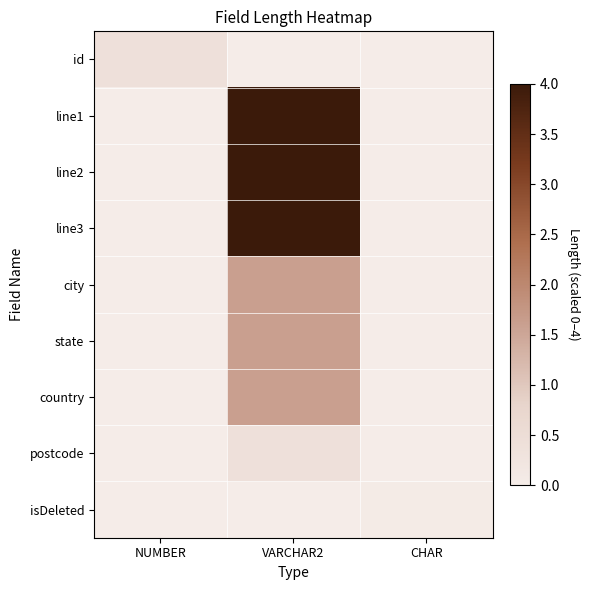

Reading left to right, list all the values displayed in this chart.

id: NUMBER=0.4	VARCHAR2=0.0	CHAR=0.0
line1: NUMBER=0.0	VARCHAR2=4.0	CHAR=0.0
line2: NUMBER=0.0	VARCHAR2=4.0	CHAR=0.0
line3: NUMBER=0.0	VARCHAR2=4.0	CHAR=0.0
city: NUMBER=0.0	VARCHAR2=1.6	CHAR=0.0
state: NUMBER=0.0	VARCHAR2=1.6	CHAR=0.0
country: NUMBER=0.0	VARCHAR2=1.6	CHAR=0.0
postcode: NUMBER=0.0	VARCHAR2=0.4	CHAR=0.0
isDeleted: NUMBER=0.0	VARCHAR2=0.0	CHAR=0.0